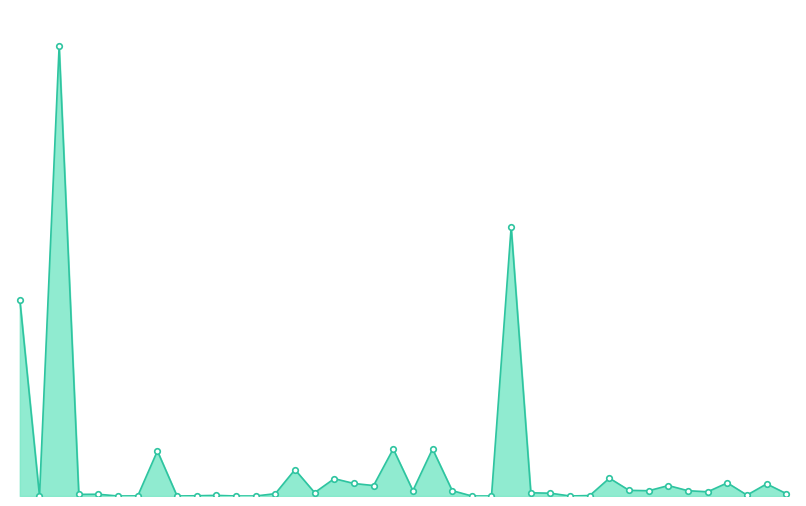

At which category does the data reach its first local peak?

1